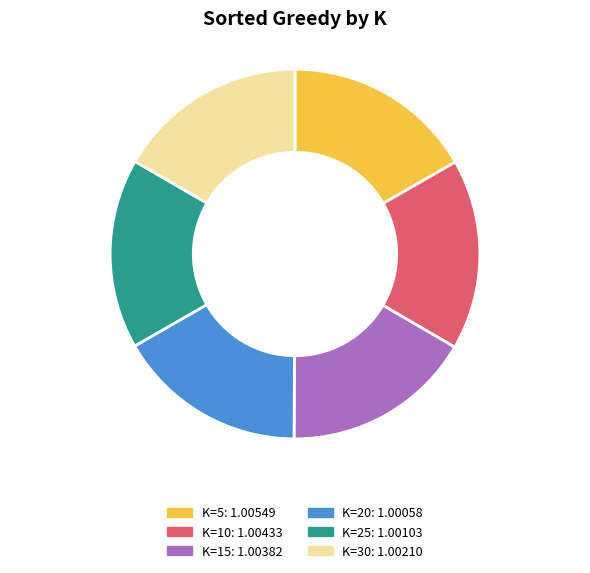

How many segments does this pie chart have?

6